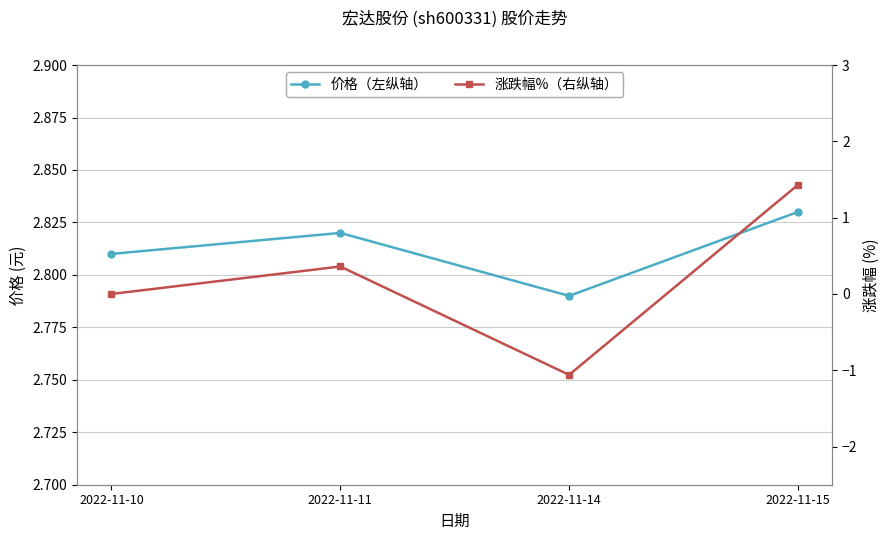

At which category does 涨跌幅%（右纵轴） reach its first local peak?

2022-11-11